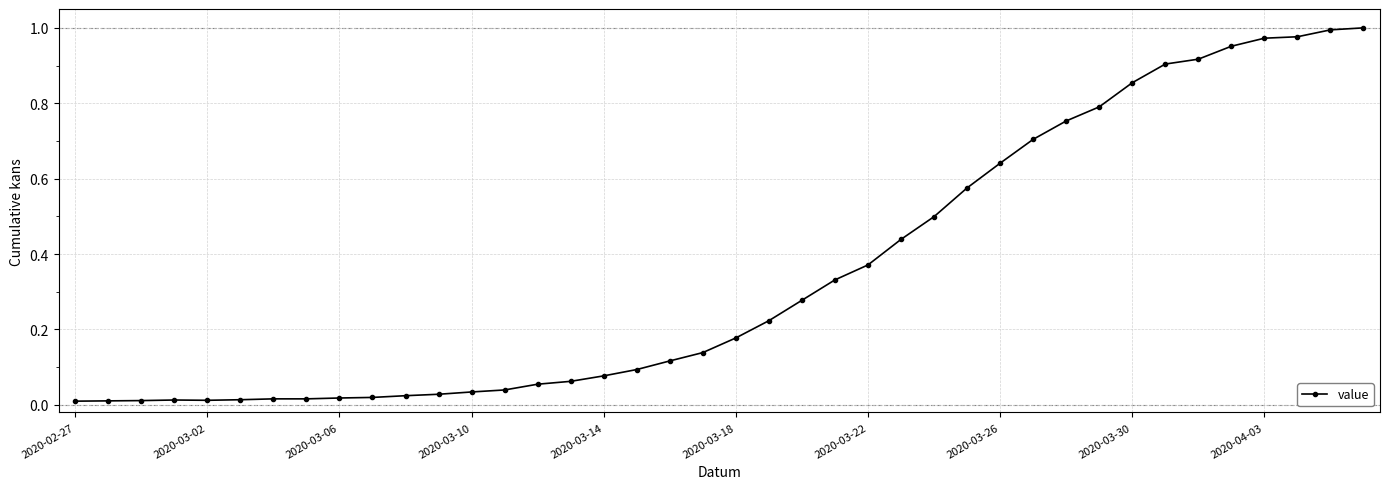

What is the sum of all values?

14.2